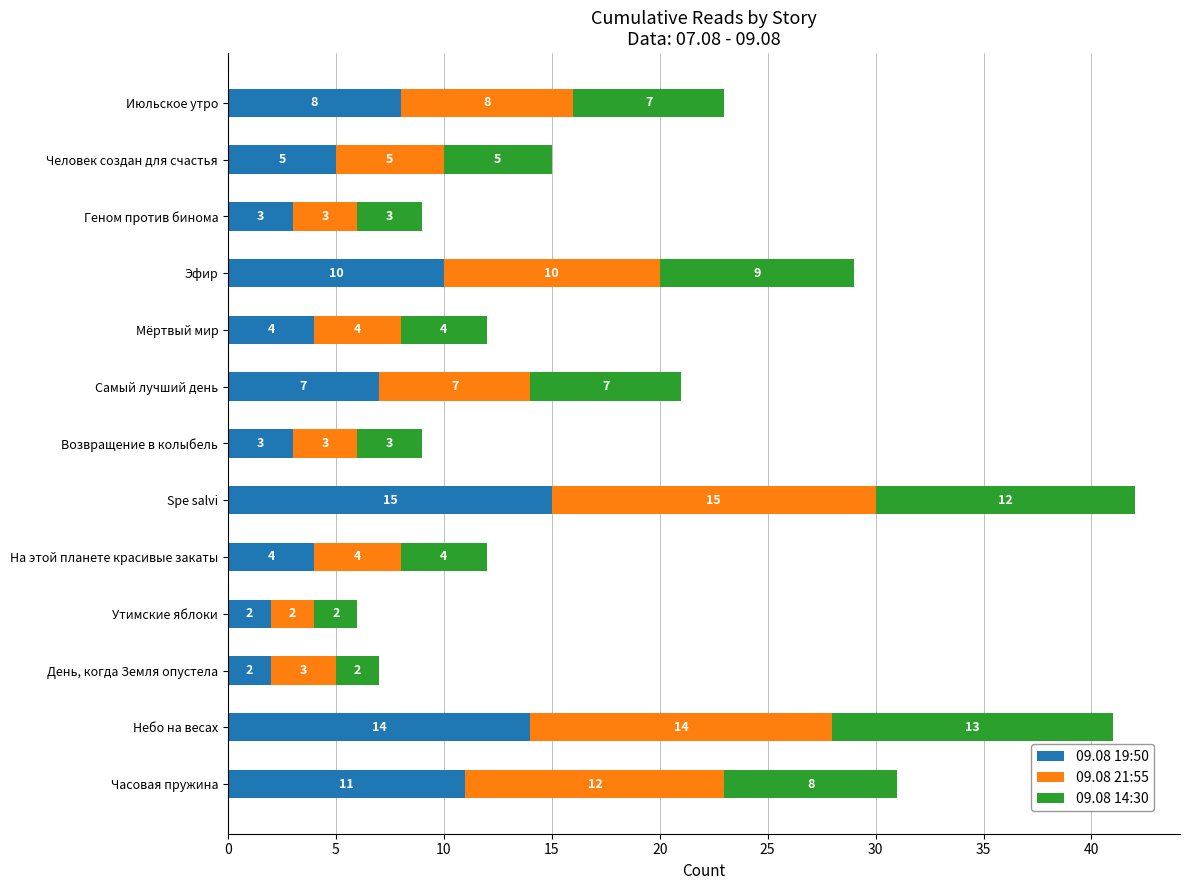

The value of 09.08 19:50 at Мёртвый мир is 2. True or false?

False